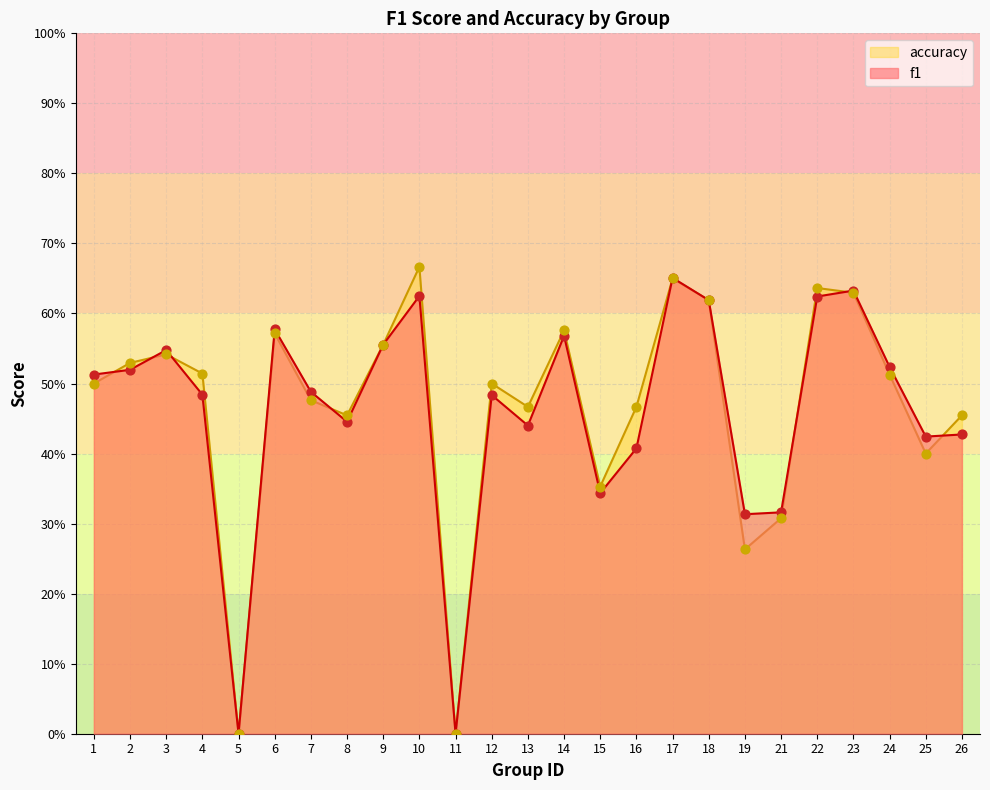

Is the value of accuracy at 3 greater than the value of f1 at 15?

Yes